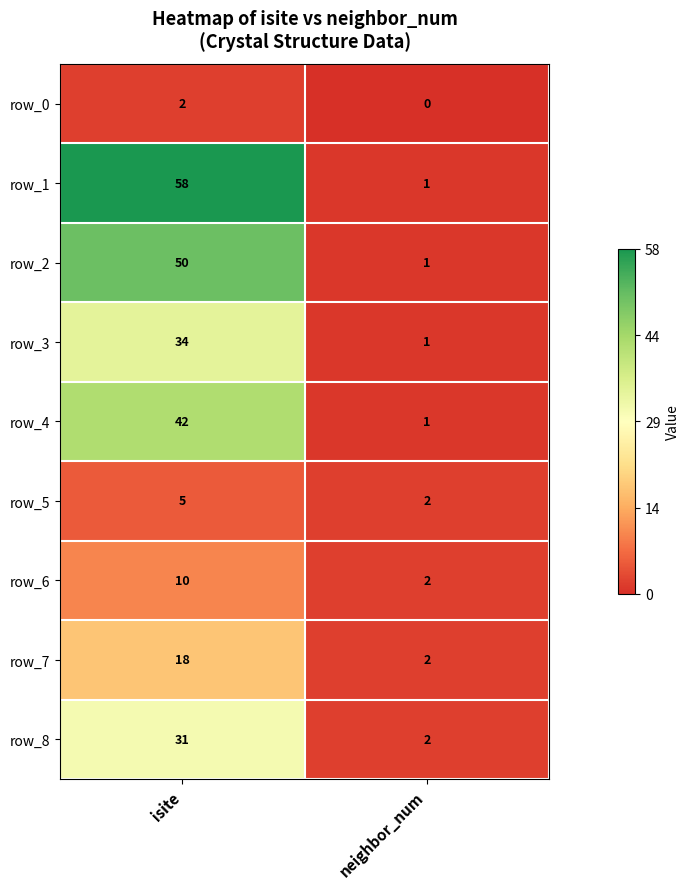

What is the difference between the row_3 values at isite and neighbor_num?

33